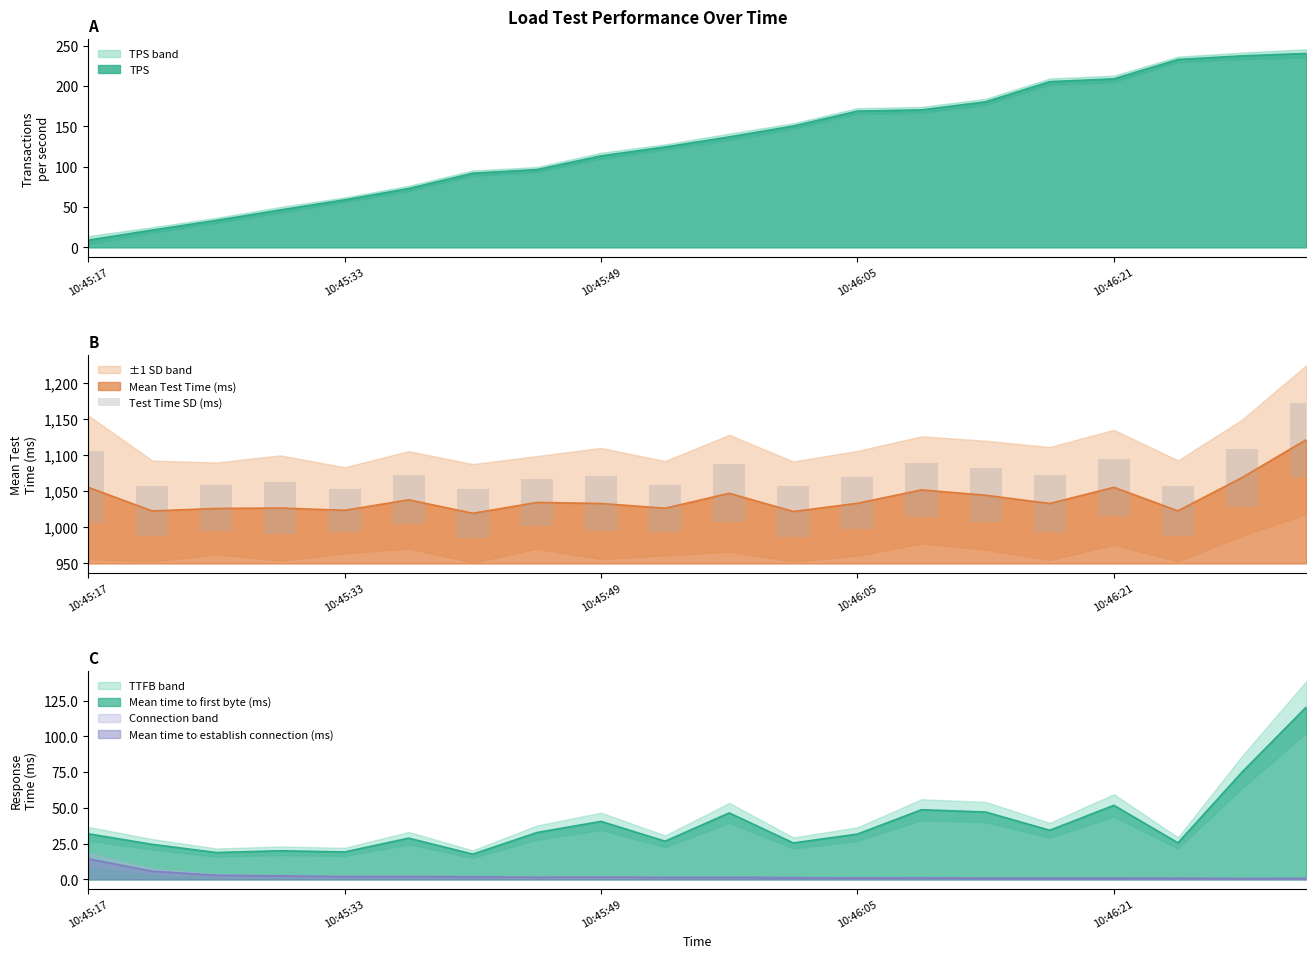

What is the difference between the values at 5 and 7?

3.3